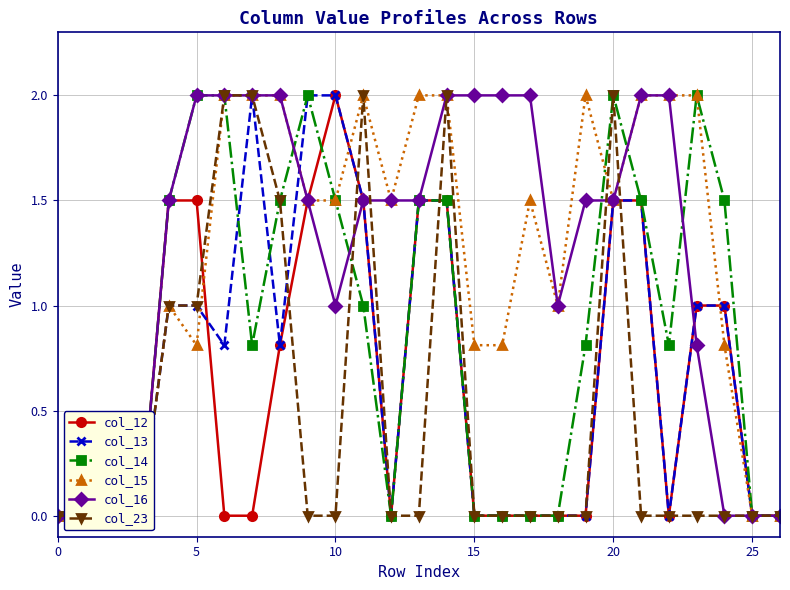

What is the difference between the maximum and second lowest values in the col_12 series?

2.0